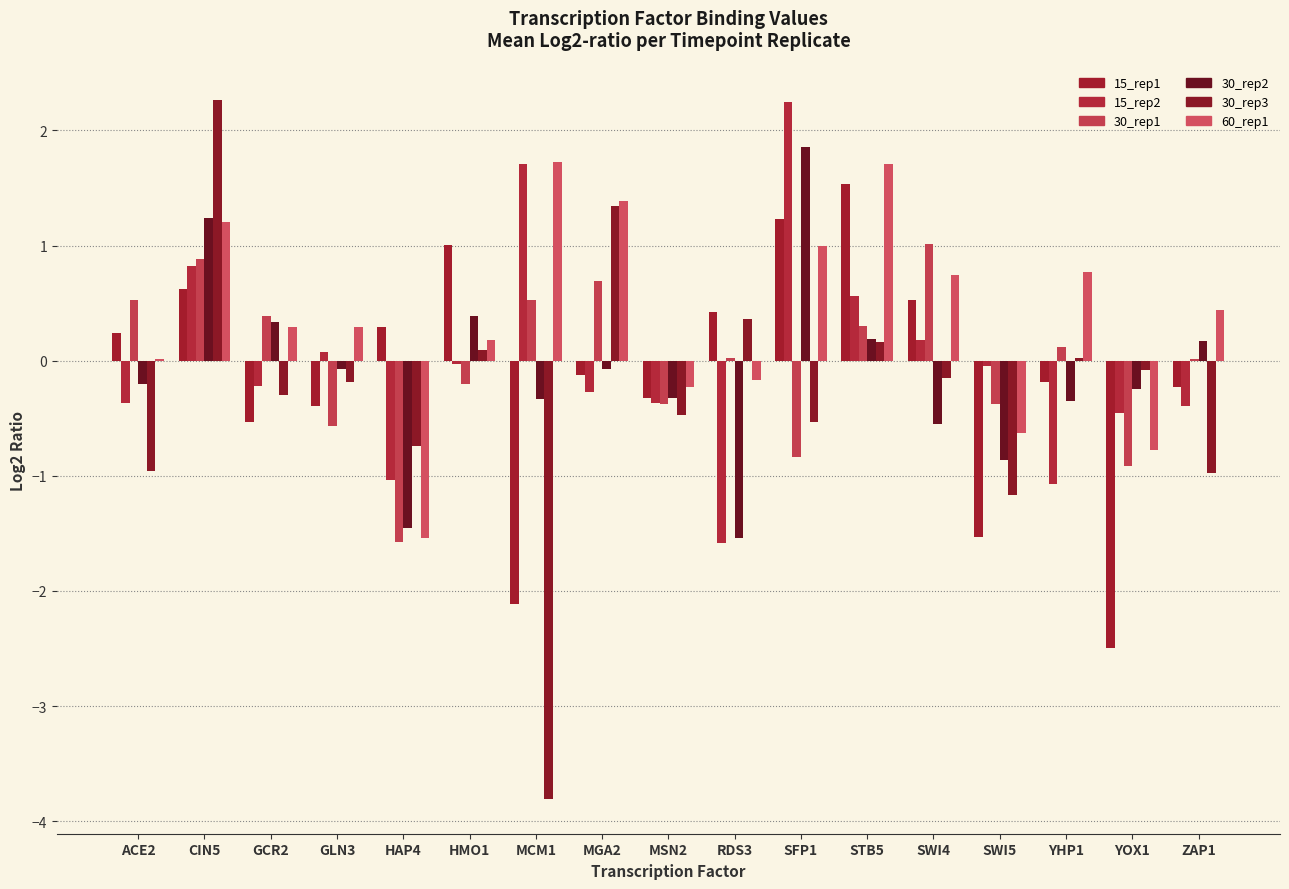

Is it true that 60_rep1 equals 0.4 at STB5?

False